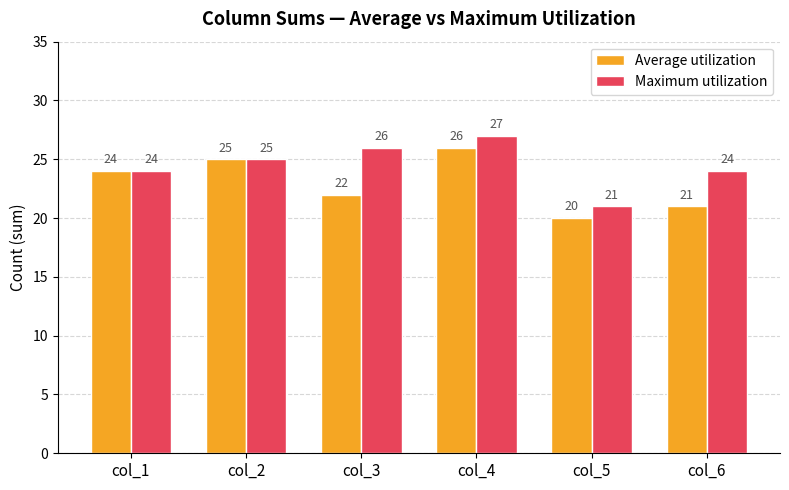

What is the sum of the Average utilization values at col_4 and col_3?

48